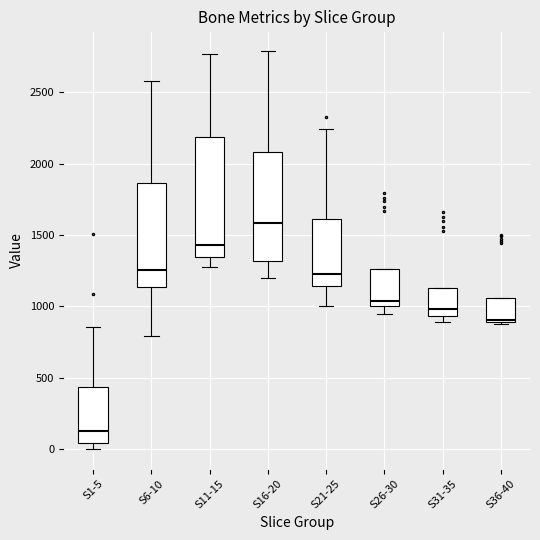

Reading left to right, transcribe this box plot: for each box, give where its median line is, the range the box spans, and where its two whiskers end, as read against the y-axis. The values are not printed on the chart, so give them approximately, as read against the axis.

S1-5: median 100, box 50 to 450, whiskers 0 to 850
S6-10: median 1250, box 1150 to 1850, whiskers 800 to 2600
S11-15: median 1450, box 1350 to 2200, whiskers 1300 to 2750
S16-20: median 1600, box 1300 to 2100, whiskers 1200 to 2800
S21-25: median 1200, box 1150 to 1600, whiskers 1000 to 2250
S26-30: median 1050, box 1000 to 1250, whiskers 950 to 1250
S31-35: median 1000, box 950 to 1150, whiskers 900 to 1150
S36-40: median 900 (just above the box's lower edge), box 900 to 1050, whiskers 900 to 1050